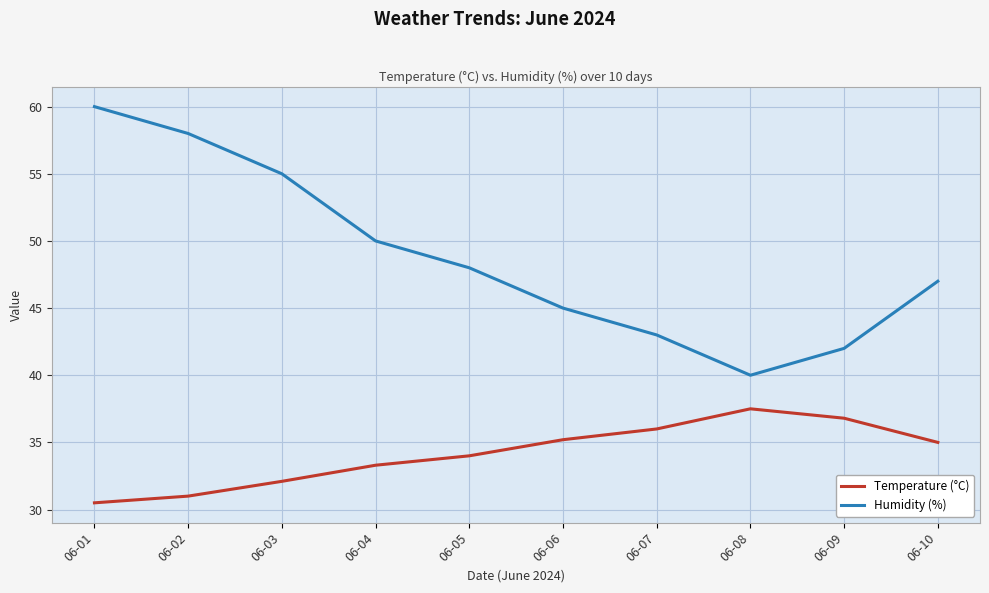

Reading left to right, transcribe all the data shown in this chart.

Temperature (°C): 30.5	31.0	32.1	33.3	34.0	35.2	36.0	37.5	36.8	35.0
Humidity (%): 60.0	58.0	55.0	50.0	48.0	45.0	43.0	40.0	42.0	47.0